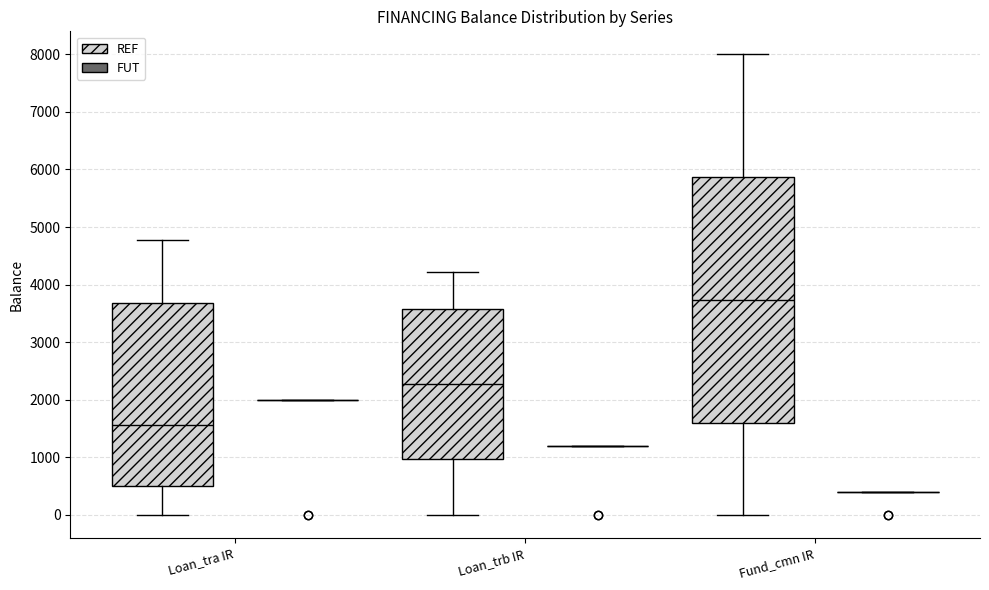

Reading left to right, read every box against the y-axis: the position of its median line, the range the box covers, and the ends of its whiskers. The values are not printed on the chart, so give them approximately, as read against the axis.

Loan_tra IR (REF): median 1600, box 500 to 3700, whiskers 0 to 4800
Loan_tra IR (FUT): box collapsed to a line at 2000, whiskers 2000 to 2000
Loan_trb IR (REF): median 2300, box 1000 to 3600, whiskers 0 to 4200
Loan_trb IR (FUT): box collapsed to a line at 1200, whiskers 1200 to 1200
Fund_cmn IR (REF): median 3700, box 1600 to 5900, whiskers 0 to 8000
Fund_cmn IR (FUT): box collapsed to a line at 400, whiskers 400 to 400